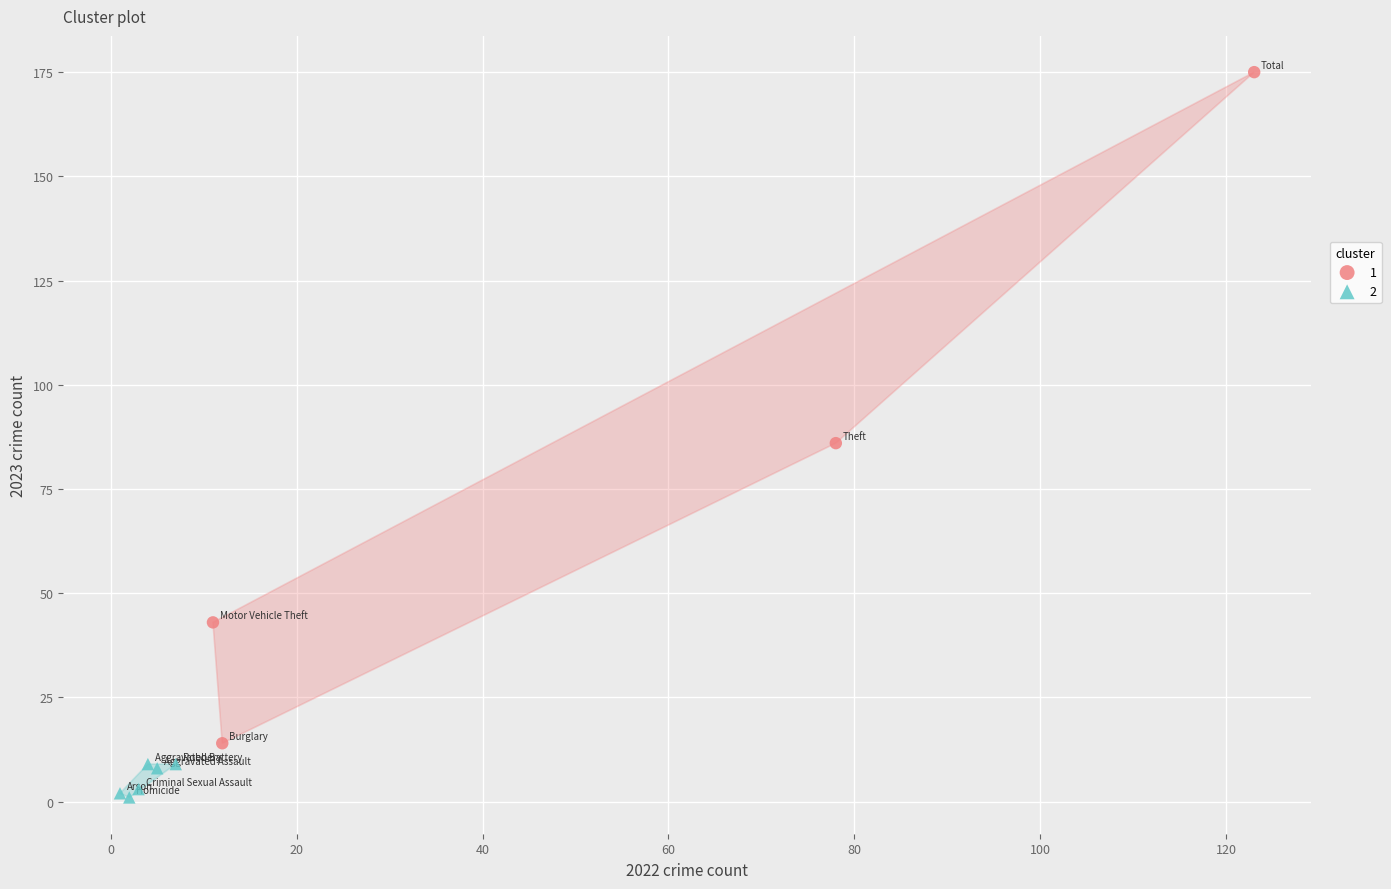

Which series reaches the minimum Y coordinate?

2